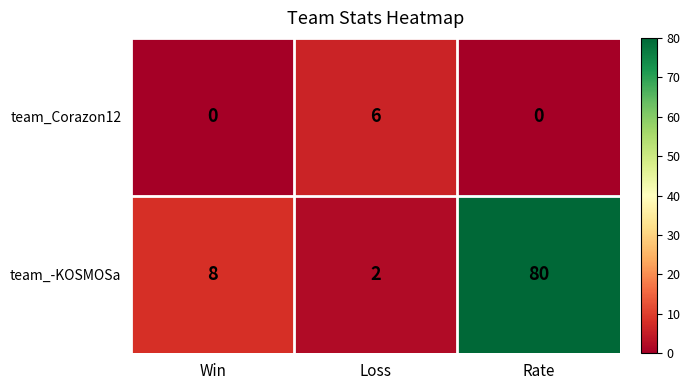

Which label corresponds to the largest value in the chart?

Rate